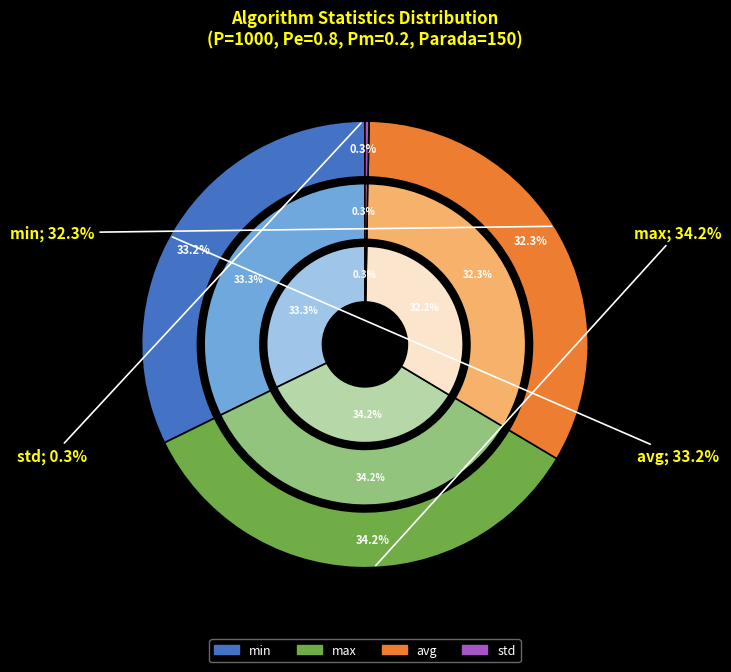

To the nearest percent, what percentage of the pie is gen 0?

33%